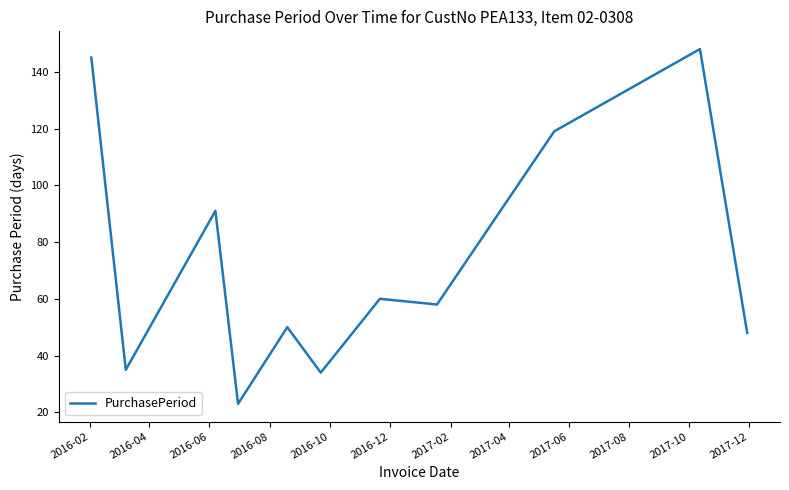

What is the sum of all values?

811